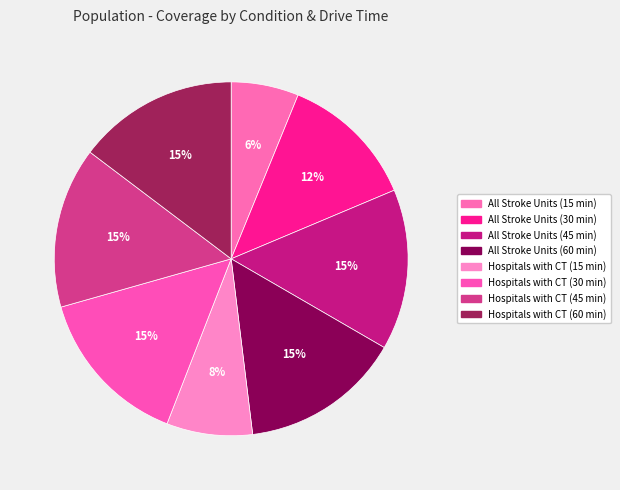

How many segments does this pie chart have?

8